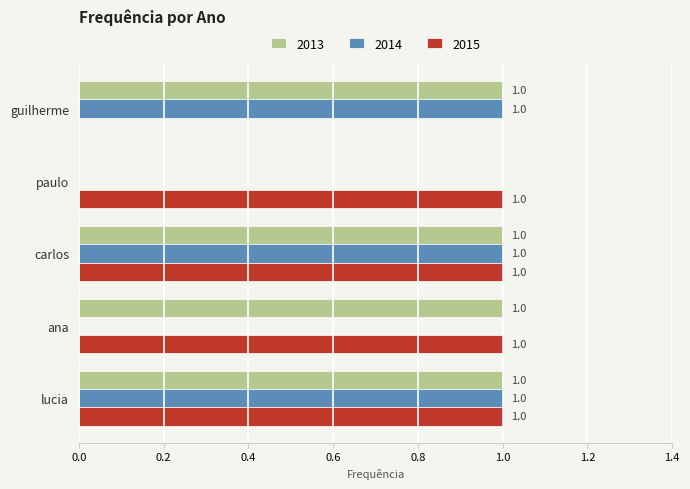

What is the total value across all series at lucia?

3